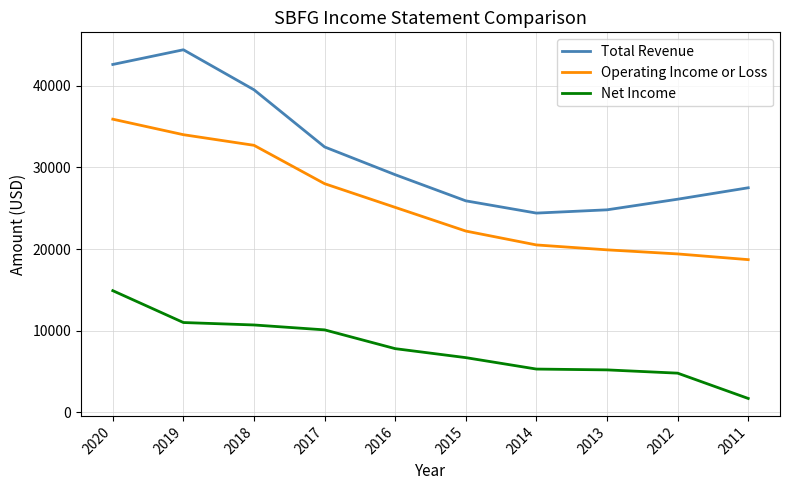

Which series has the largest range (max minus min)?

Total Revenue